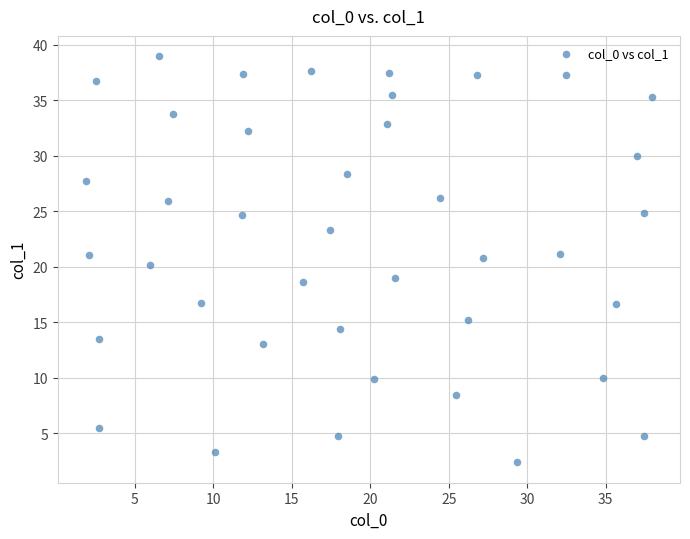

What is the range of X values (max minus min)?

36.0